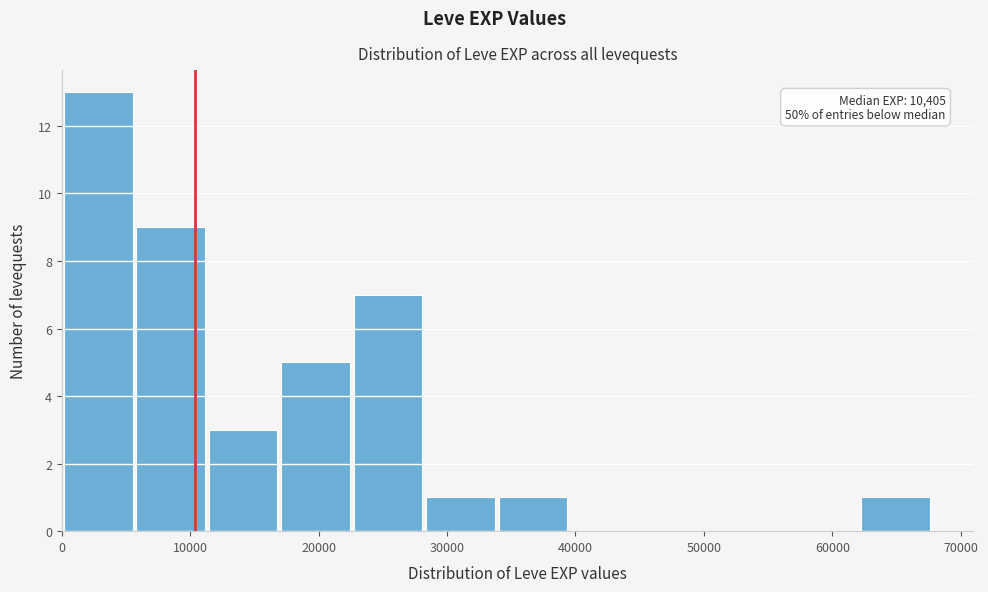

Over which range of the x-axis is the bar tallest?

0 to 6000